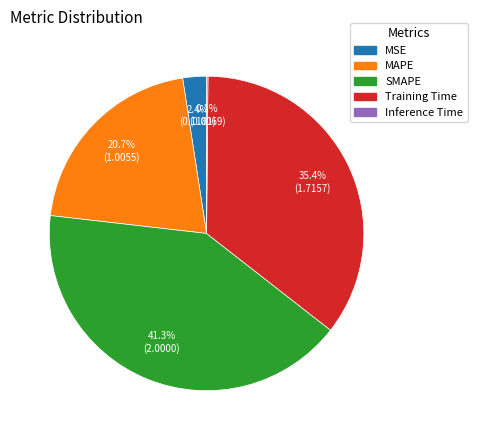

Is there any slice that represents more than half of the pie?

No